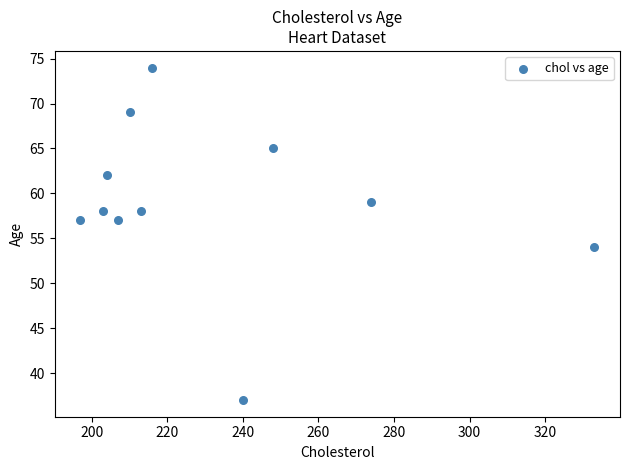

What Y value in the scatter plot is closest to 55?

54